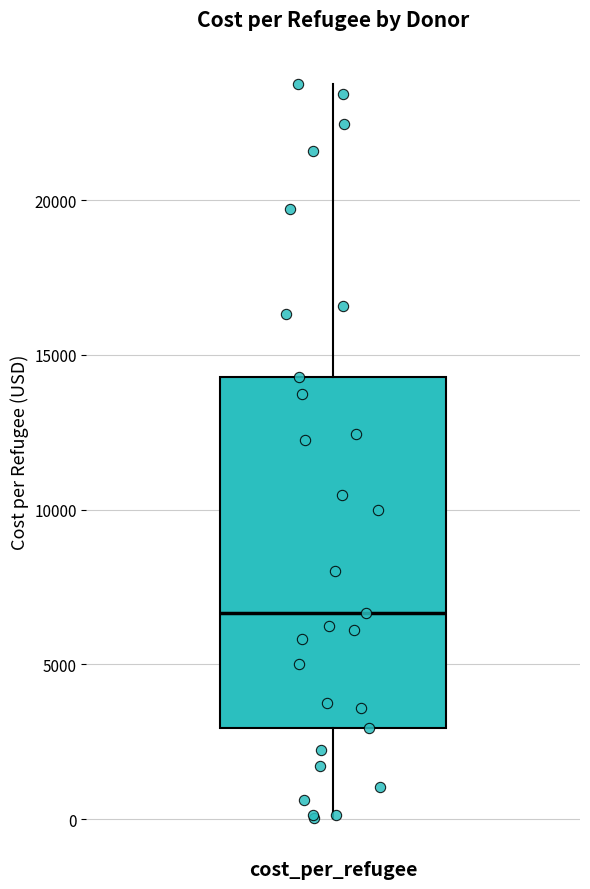

Read this box plot against the y-axis: the position of the median line, the range covered by the box, and the ends of both whiskers. The values are not printed on the chart, so give them approximately, as read against the axis.

median 6500, box 3000 to 14500, whiskers 0 to 24000